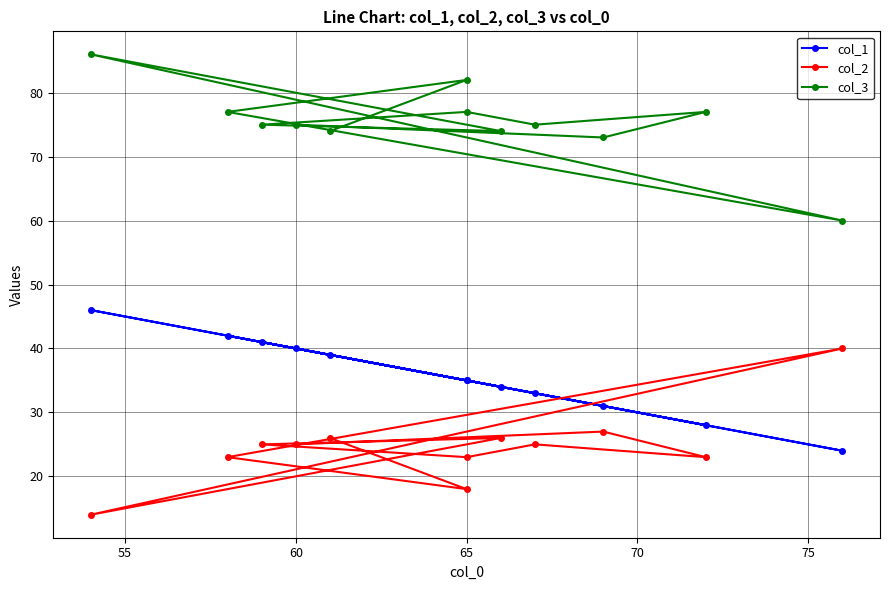

What is the value of the col_3 point at the 7th from the left?

75